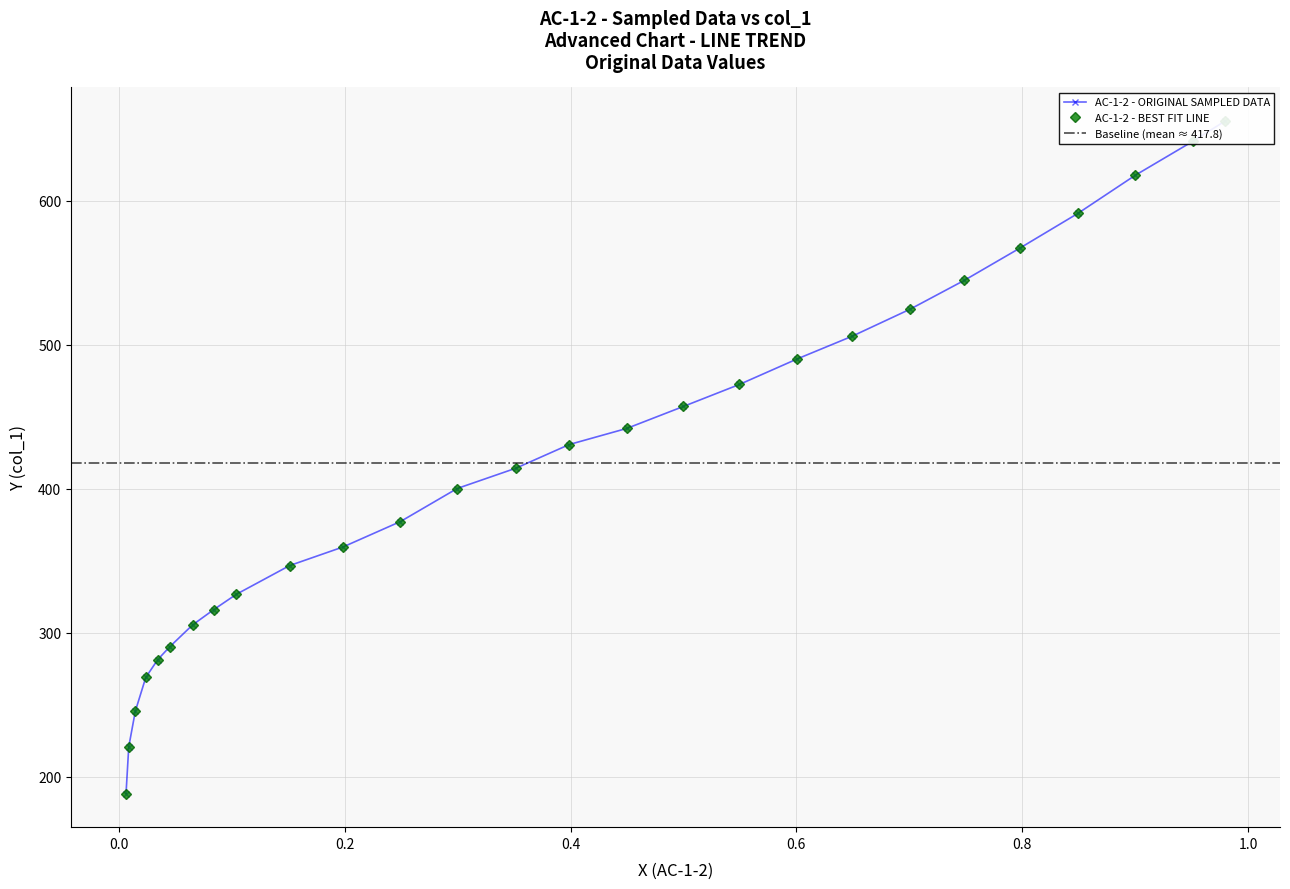

Reading left to right, what are all the values shown in this chart?

0.9796=655.3	0.9509=641.2	0.9001=617.6	0.8493=591.2	0.7979=567.1	0.7488=544.7	0.7009=524.7	0.6495=505.9	0.6005=490.1	0.5496=472.4	0.5=457.1	0.4498=441.9	0.3989=430.7	0.3516=414.3	0.2996=400.2	0.2494=377.2	0.1986=359.6	0.1513=346.7	0.104=326.7	0.0841=316.1	0.0654=305.5	0.045=290.2	0.0345=281.4	0.0239=269.0	0.0146=245.5	0.0088=220.8	0.0064=188.4